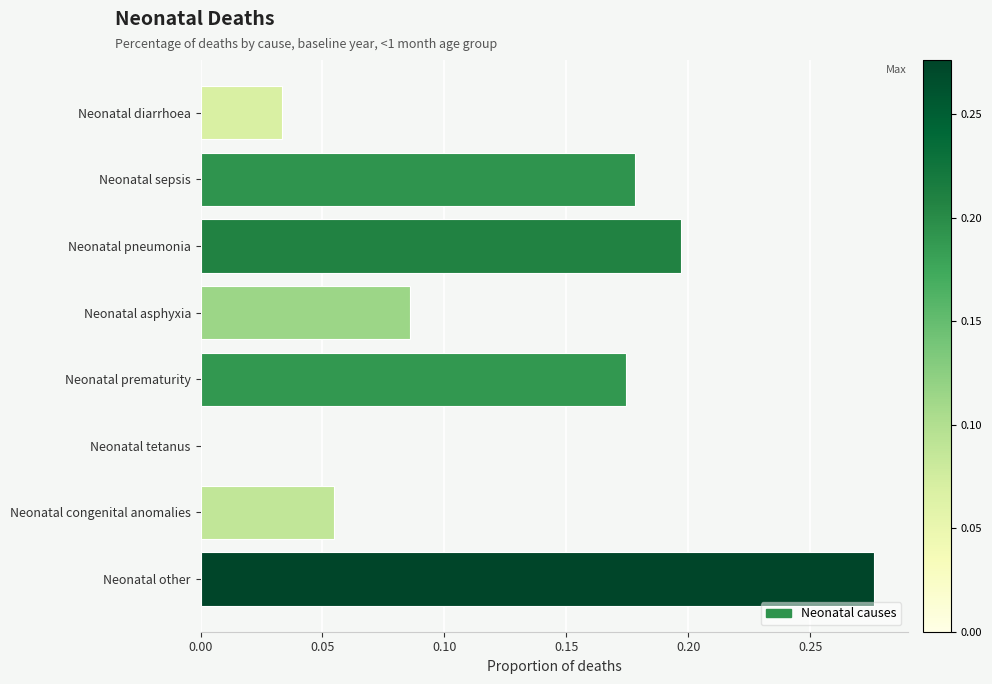

What is the sum of all values?

1.0